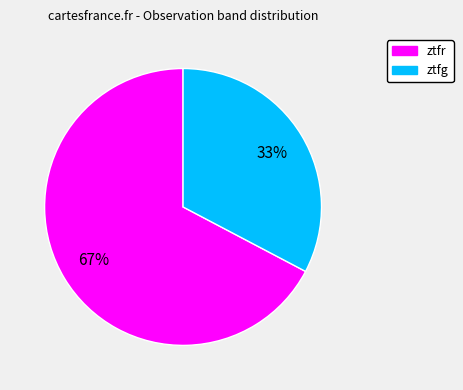

Is there any slice that represents more than half of the pie?

Yes